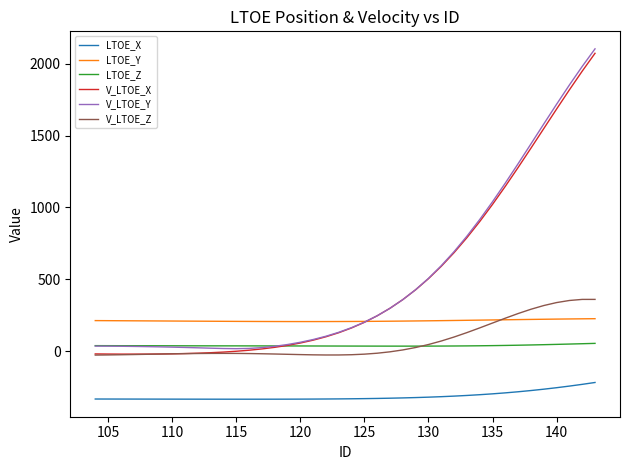

True or false: LTOE_X and LTOE_Z intersect in this chart.

False